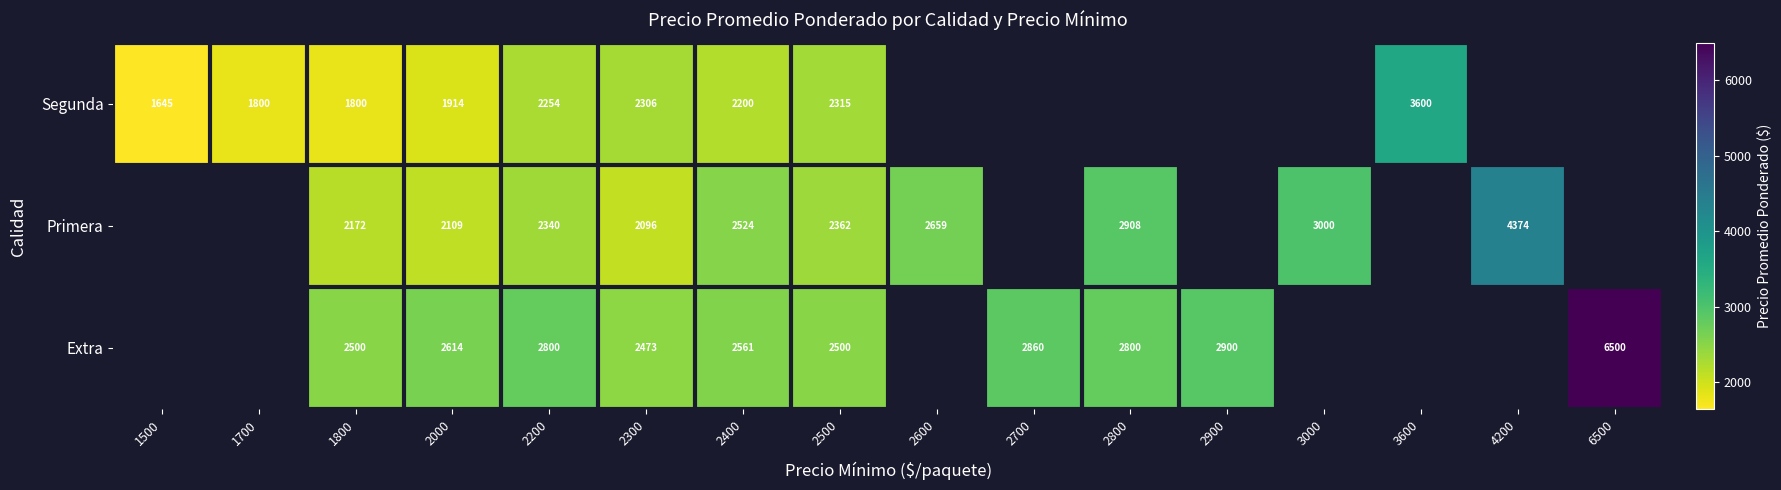

Is it true that Extra equals 6500 at 6500?

True